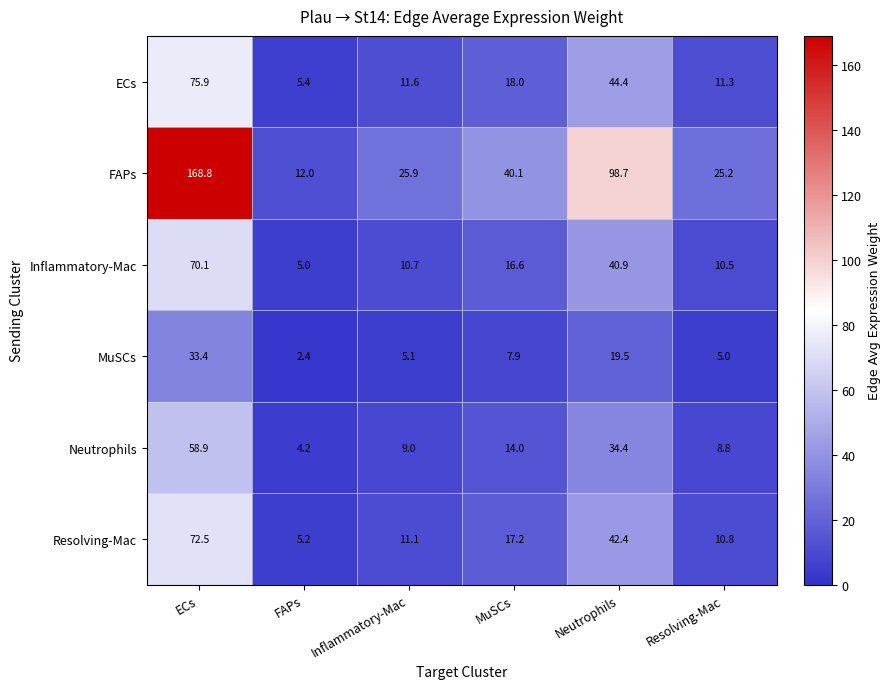

Which series has the largest range (max minus min)?

FAPs